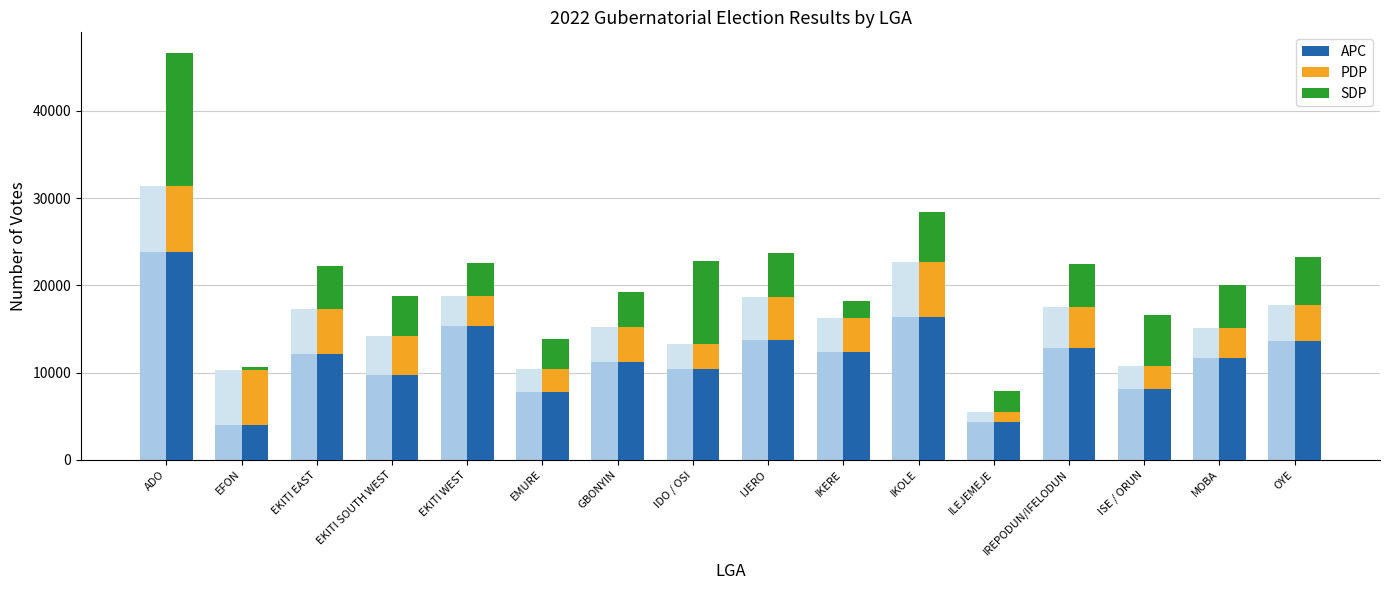

What is the value of the SDP bar at the 7th from the left?

4050